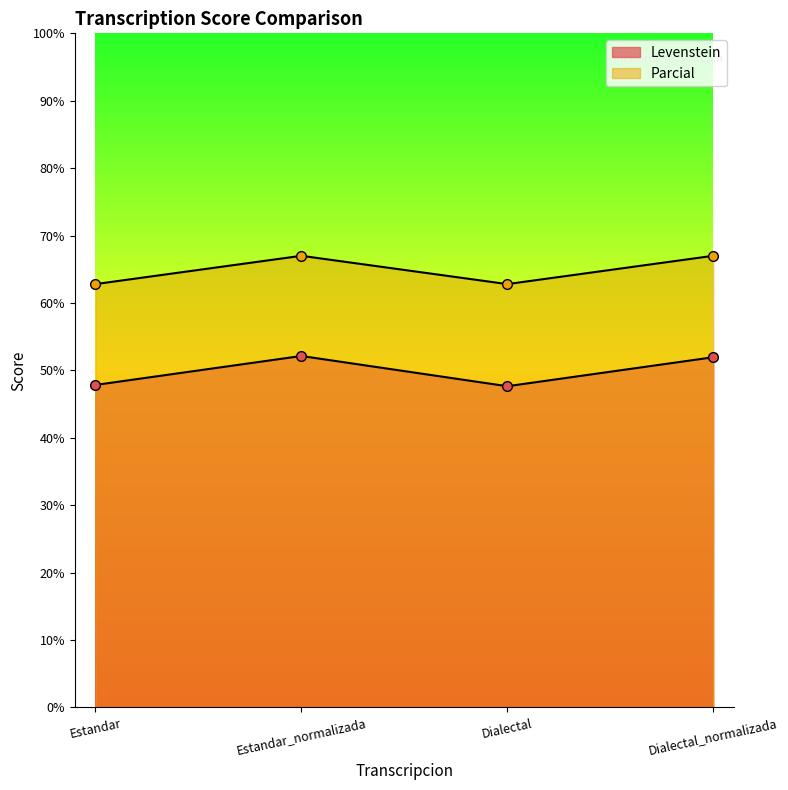

Reading right to left, extract all data points from this chart.

Levenstein: 52.0	47.7	52.1	47.8
Parcial: 67.0	62.8	67.0	62.8